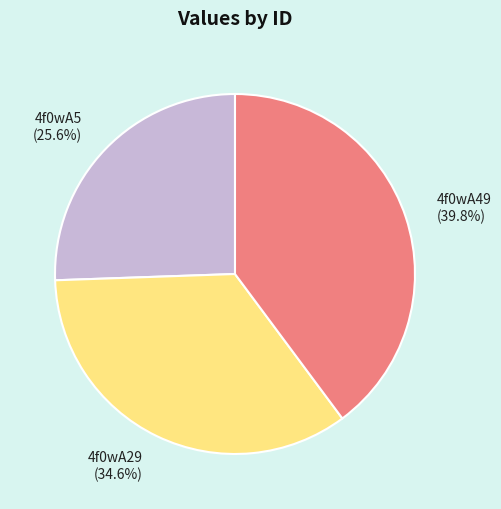

What is the smallest slice in the pie chart?

4f0wA5